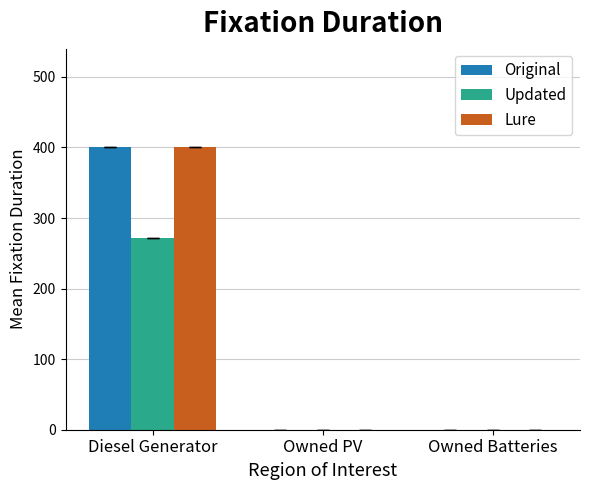

What is the total value across all series at Diesel Generator?

1071